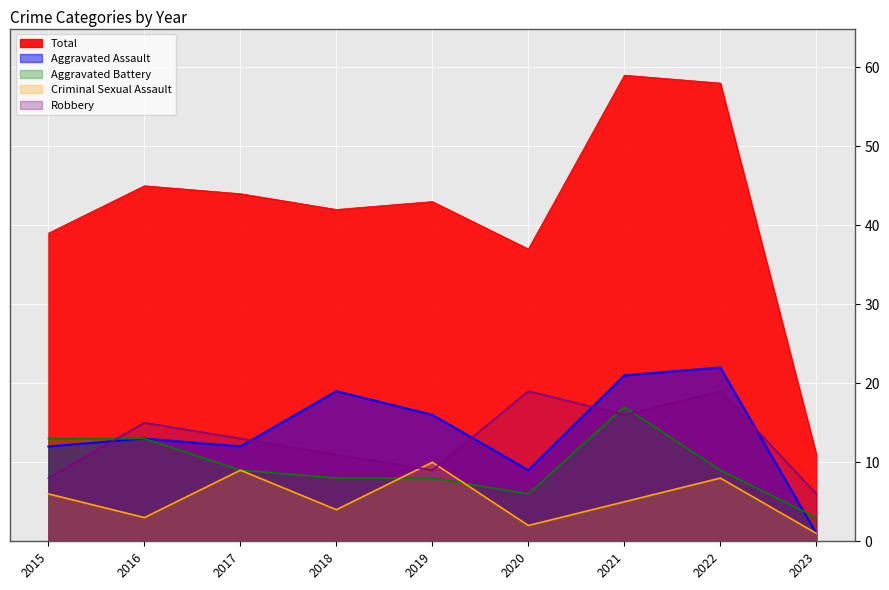

What is the approximate value of Robbery at 2019?

9